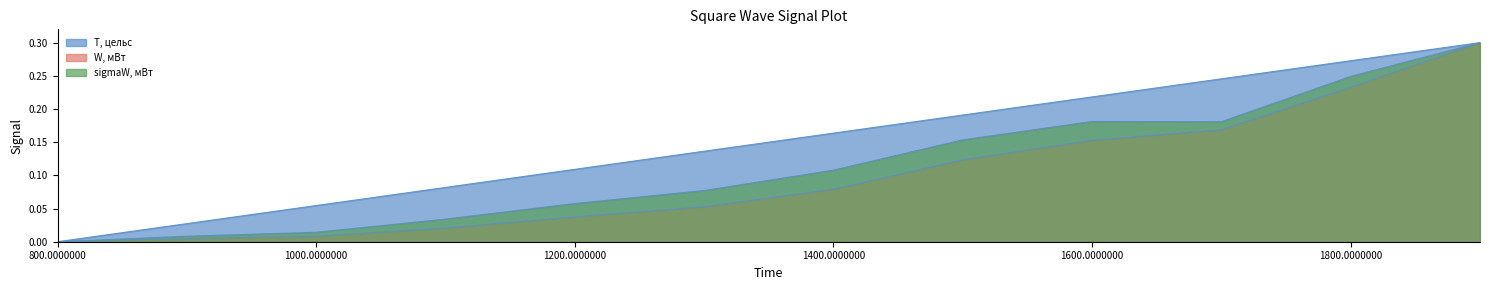

At which label does T, цельс reach its peak?

1900